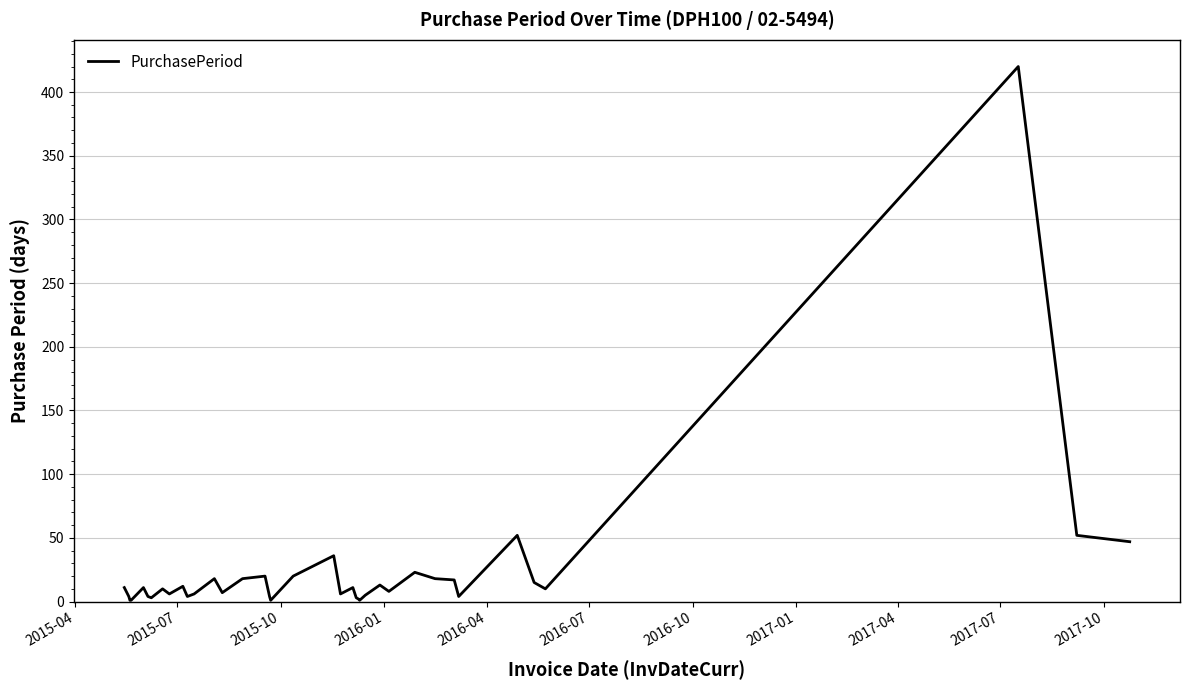

What is the difference between the maximum and minimum values?

419